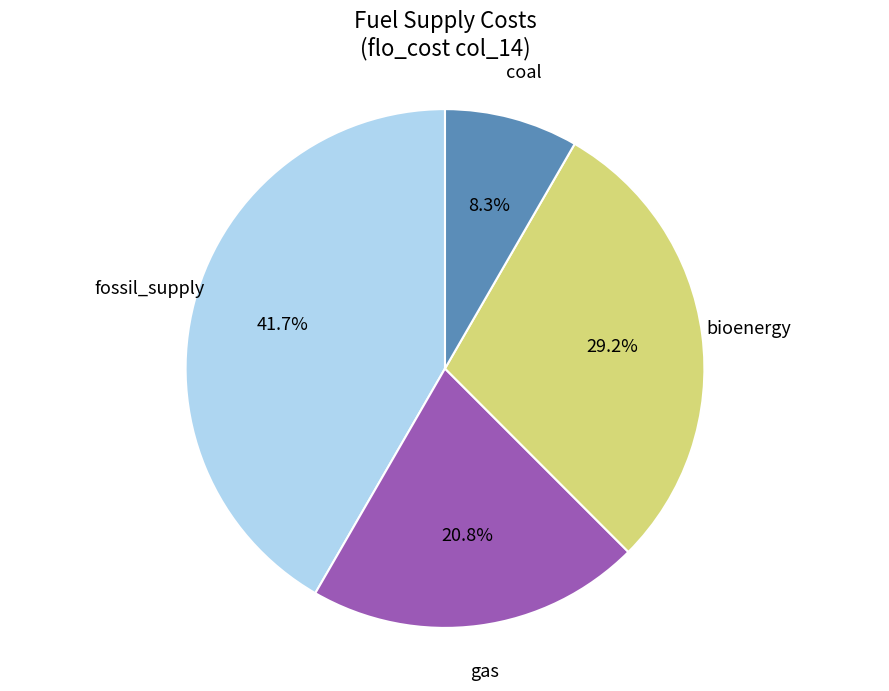

The coal slice represents 1% of the pie. True or false?

False